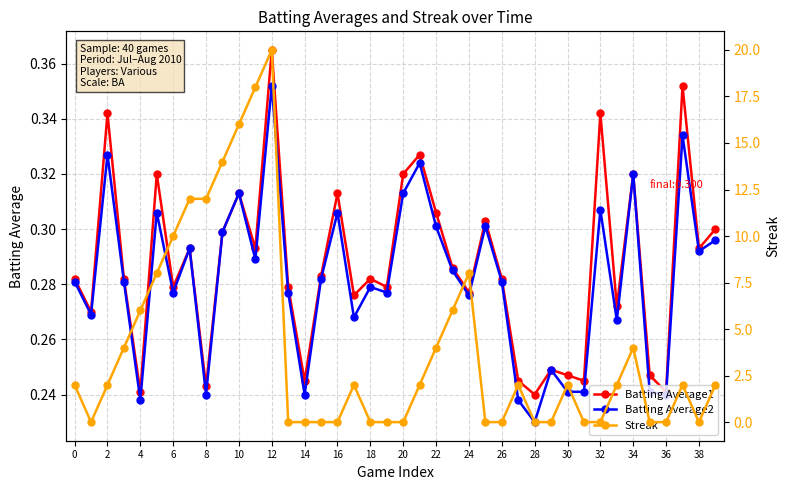

At how many categories does at least one series exceed 9?

7